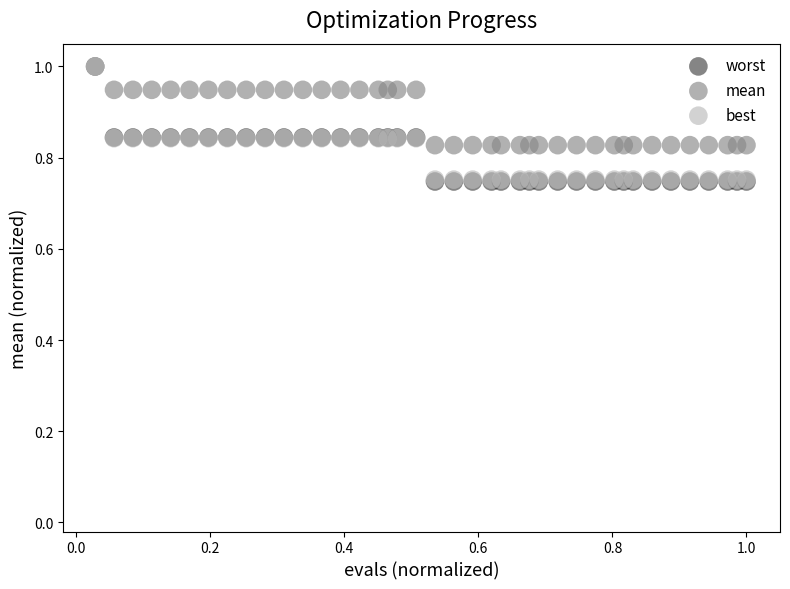

What are all the series names shown in the legend?

worst, mean, best